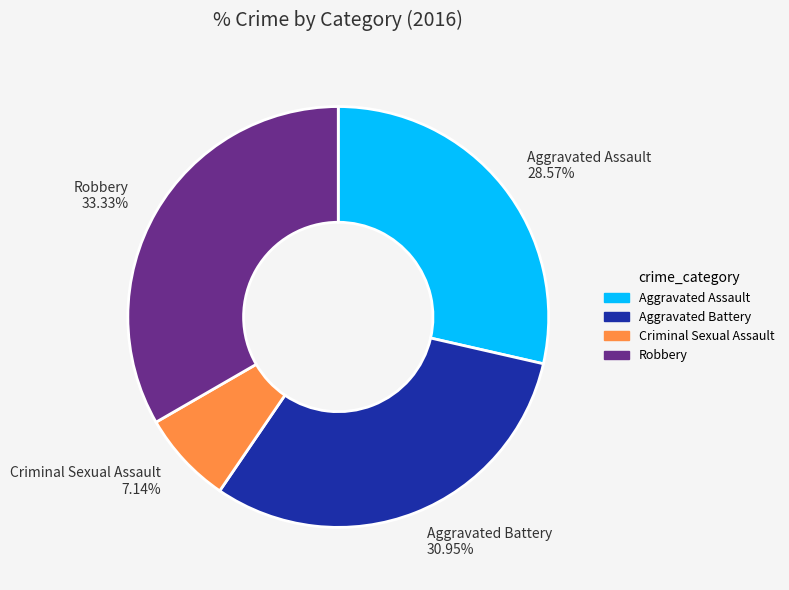

To the nearest percent, what percentage of the pie is Aggravated Battery?

31%